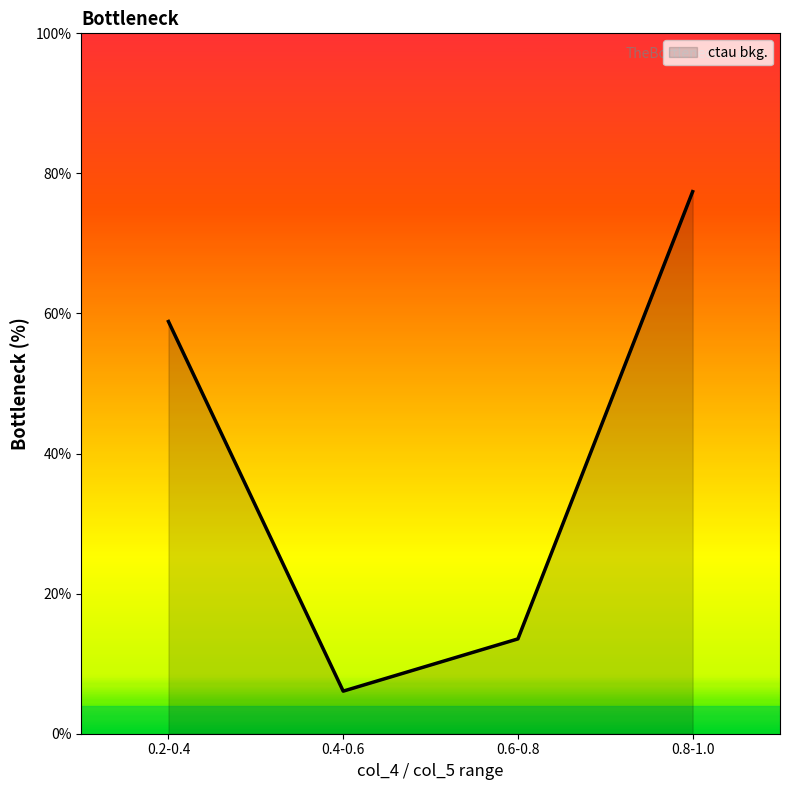

What position from the left is 0.6-0.8?

3